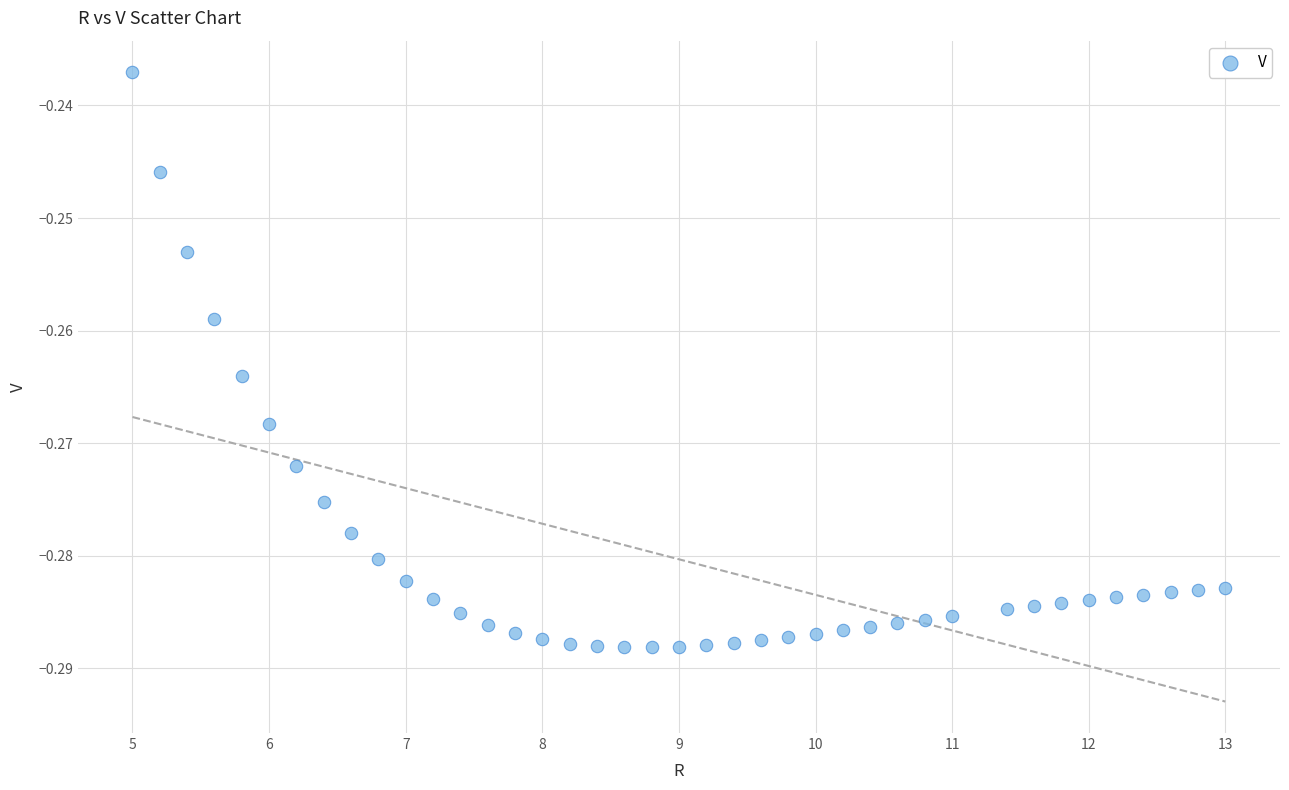

What is the range of X values (max minus min)?

8.0